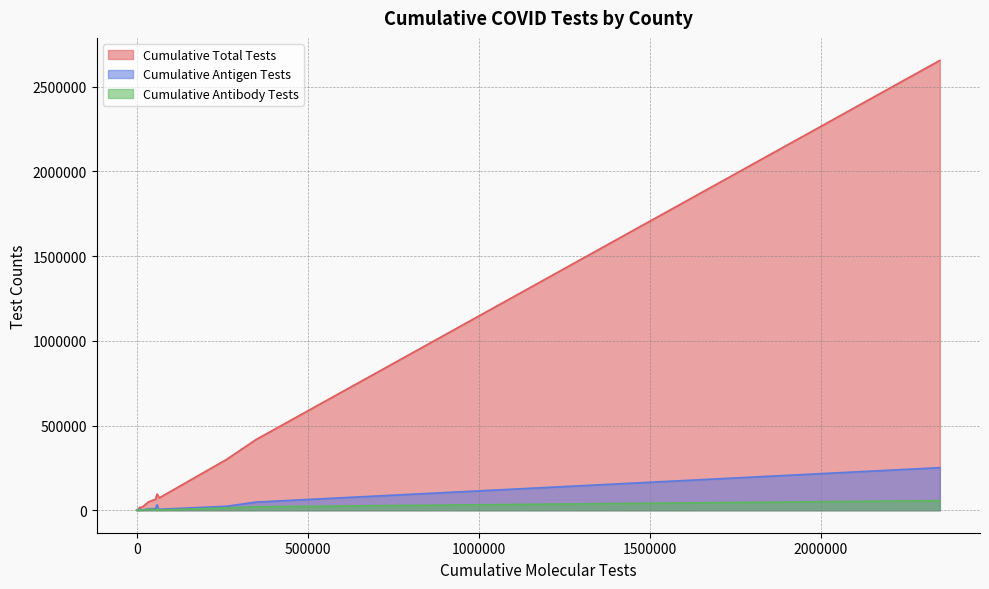

What are all the series names shown in the legend?

Cumulative Total Tests, Cumulative Antigen Tests, Cumulative Antibody Tests